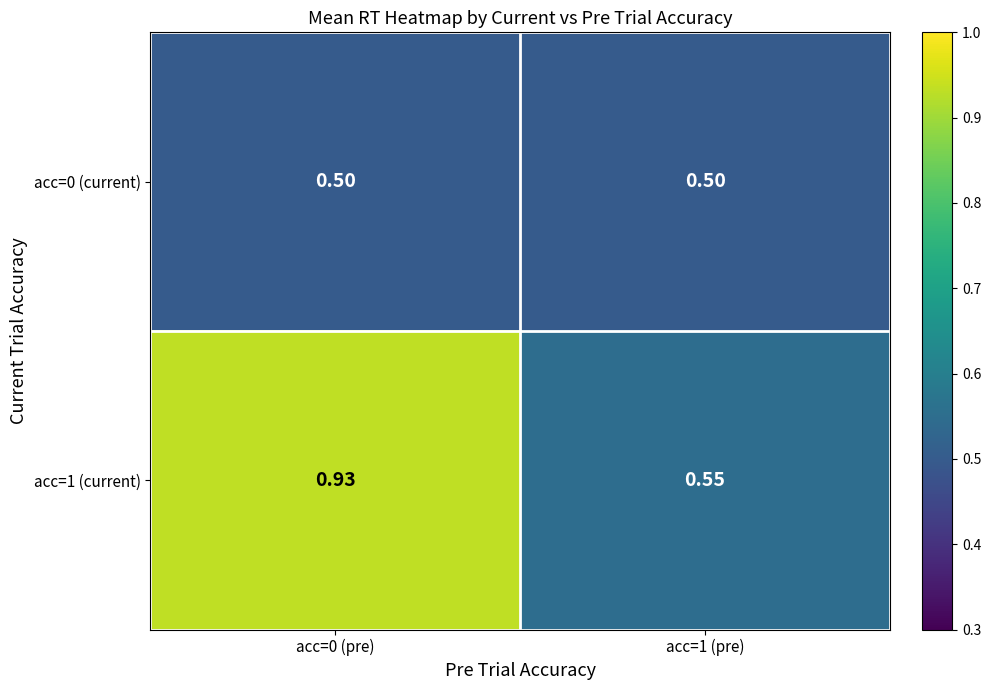

Is the value of acc=1 (current) at acc=1 (pre) greater than the value of acc=0 (current) at acc=1 (pre)?

Yes